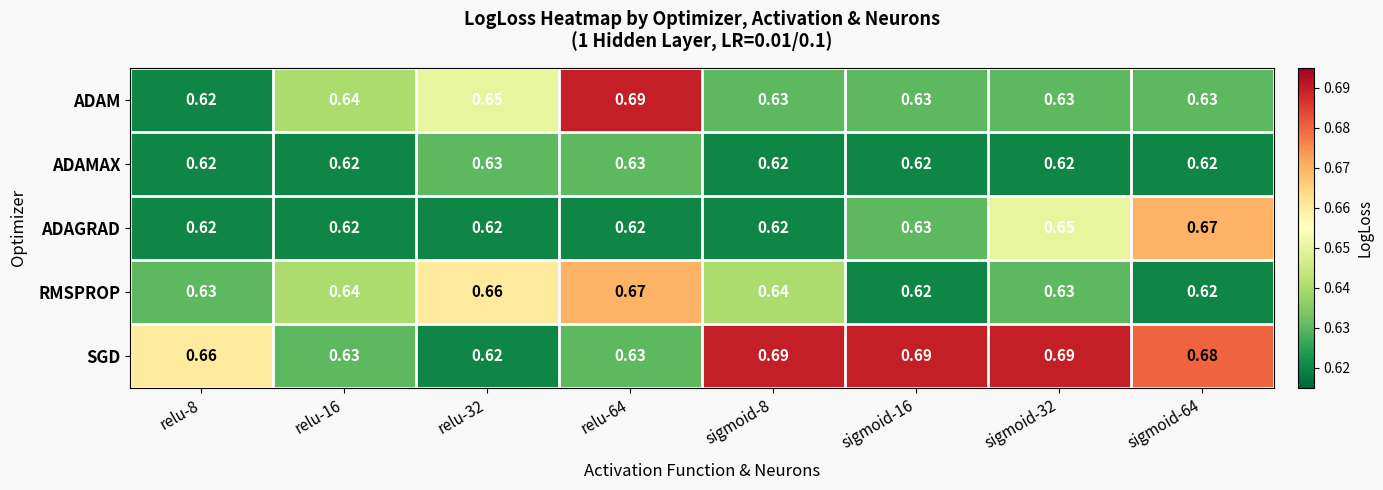

Between relu-8 and sigmoid-16, which series saw the biggest shift?

SGD